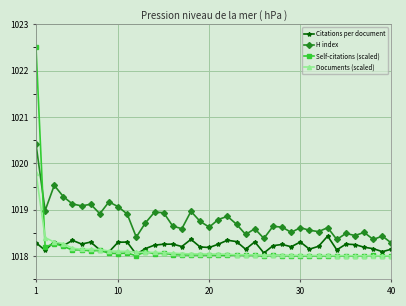

True or false: H index and Documents (scaled) intersect in this chart.

False